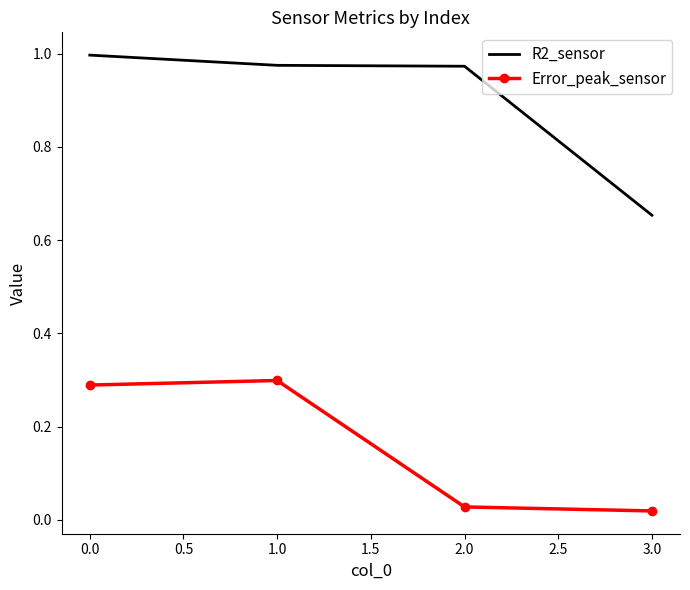

True or false: Error_peak_sensor and R2_sensor cross at least once.

False